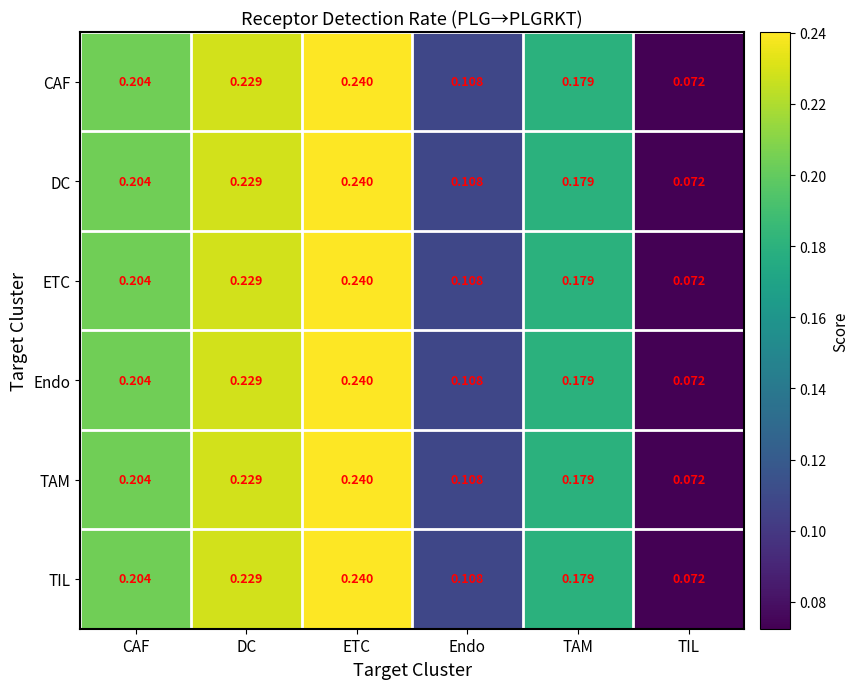

At which label is CAF closest to 0?

TIL